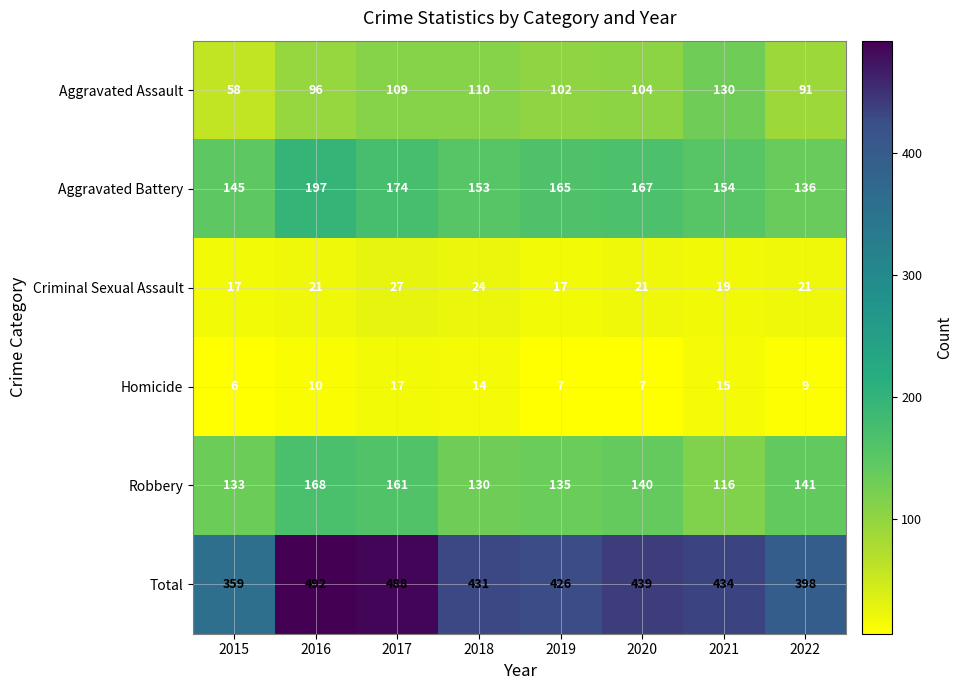

How many data points does each series have?

8